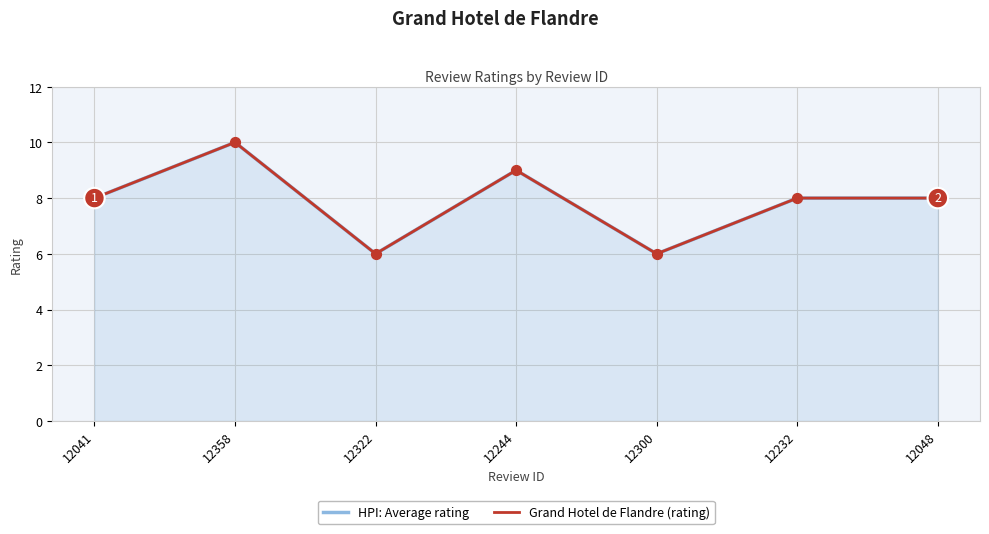

Is the value of HPI: Average rating at 12322 greater than the value of Grand Hotel de Flandre (rating) at 12322?

No